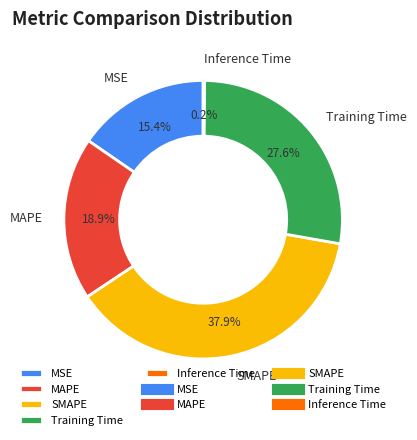

Which has a higher value, Training Time or SMAPE?

SMAPE